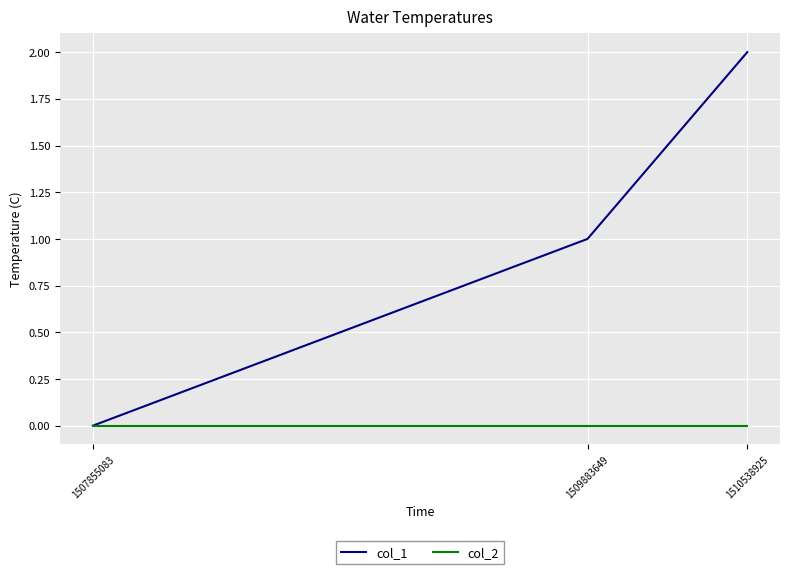

The col_2 series shows 0 at 1509883649. True or false?

True